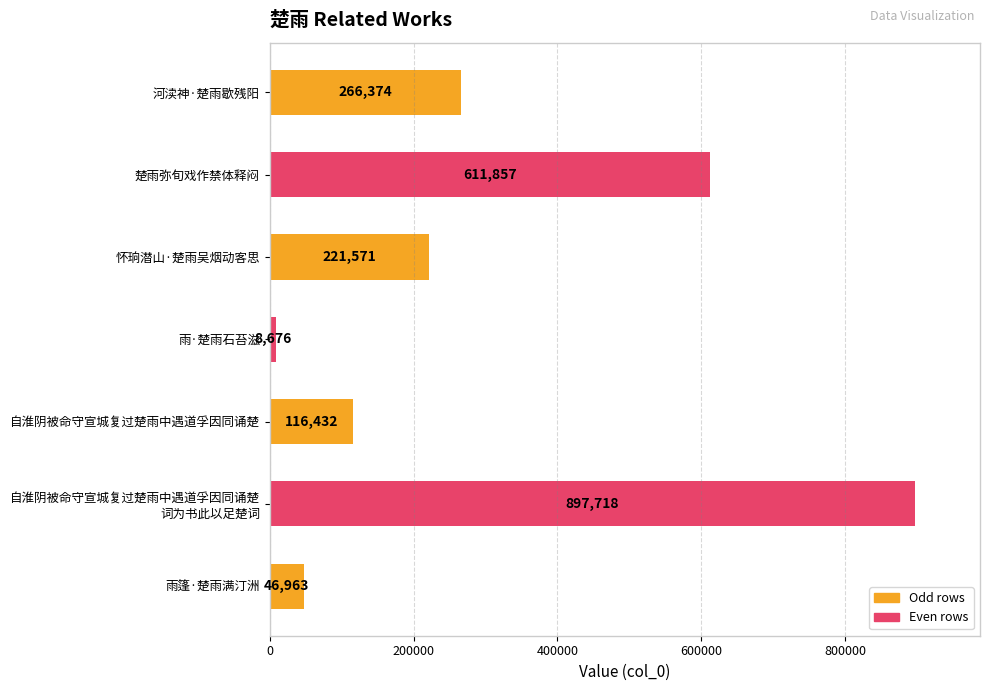

Does the chart contain any negative values?

No